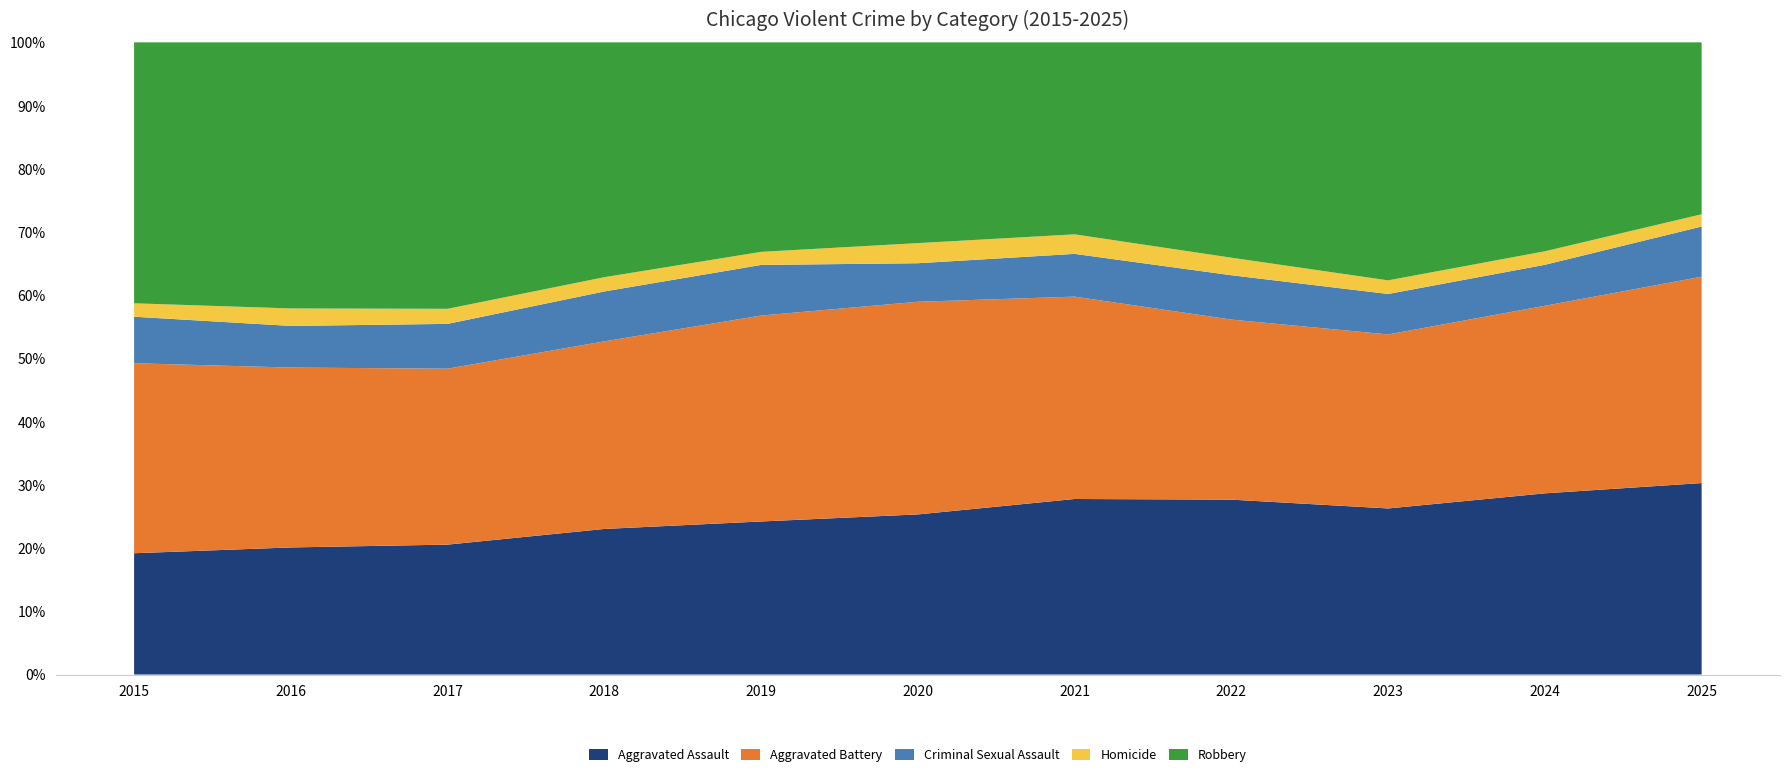

Reading left to right, extract all data points from this chart.

Aggravated Assault: 2015=4480	2016=5713	2017=5793	2018=6002	2019=5841	2020=6265	2021=7242	2022=7281	2023=7712	2024=7905	2025=5183
Aggravated Battery: 2015=7018	2016=8085	2017=7845	2018=7734	2019=7858	2020=8320	2021=8348	2022=7495	2023=8081	2024=8183	2025=5585
Criminal Sexual Assault: 2015=1718	2016=1871	2017=1998	2018=2057	2019=1932	2020=1508	2021=1764	2022=1846	2023=1879	2024=1788	2025=1359
Homicide: 2015=496	2016=786	2017=672	2018=588	2019=499	2020=787	2021=806	2022=730	2023=632	2024=589	2025=332
Robbery: 2015=9638	2016=11960	2017=11881	2018=9681	2019=7995	2020=7855	2021=7920	2022=8964	2023=11052	2024=9115	2025=4653